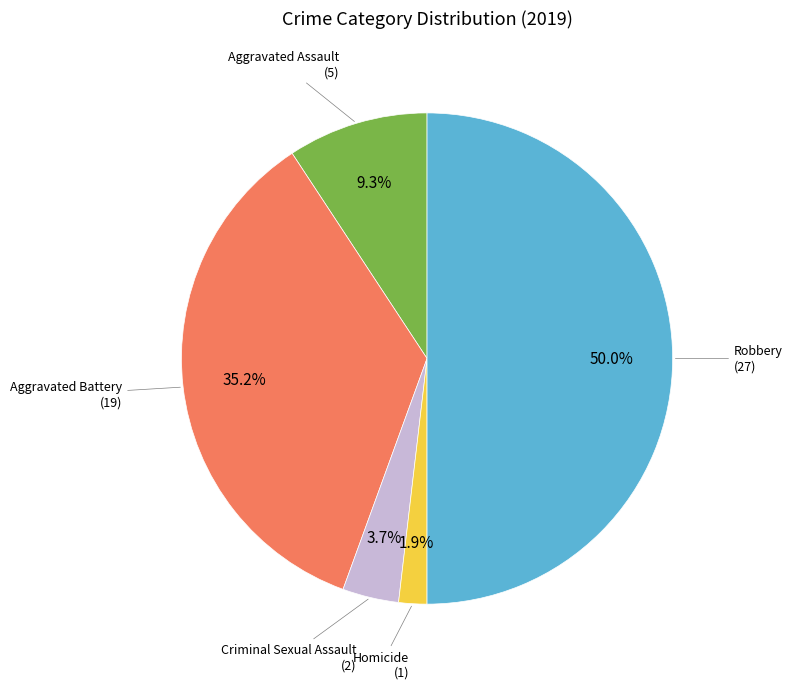

Is it true that Aggravated Battery is 35% of the pie?

True